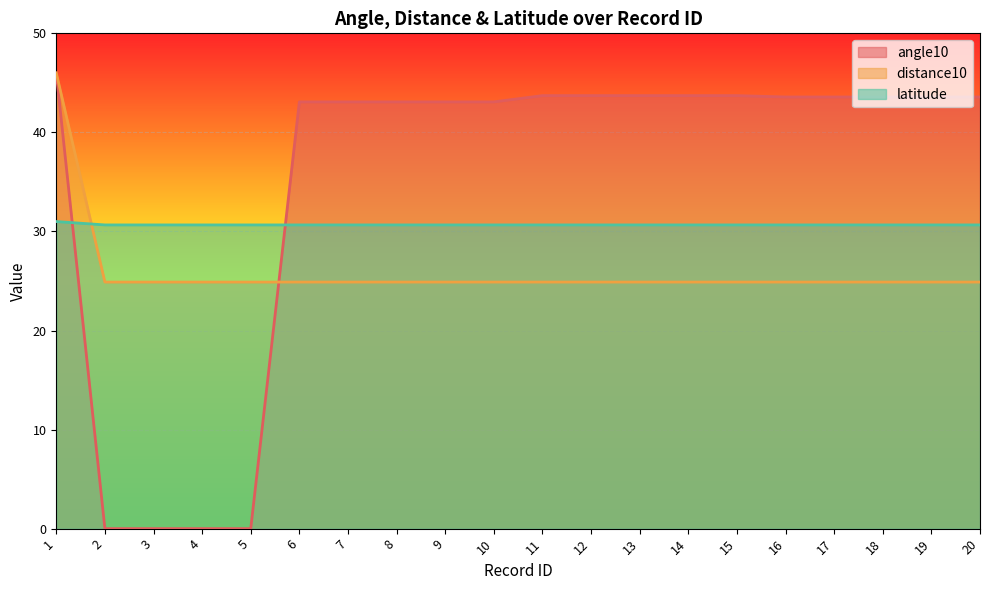

How many lines are shown in the chart?

3